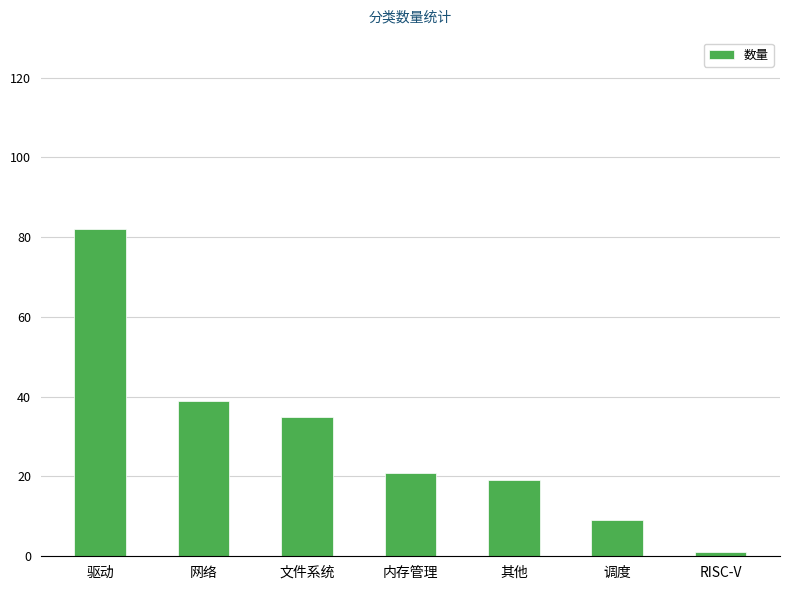

List the labels in order of value, largest first.

驱动, 网络, 文件系统, 内存管理, 其他, 调度, RISC-V